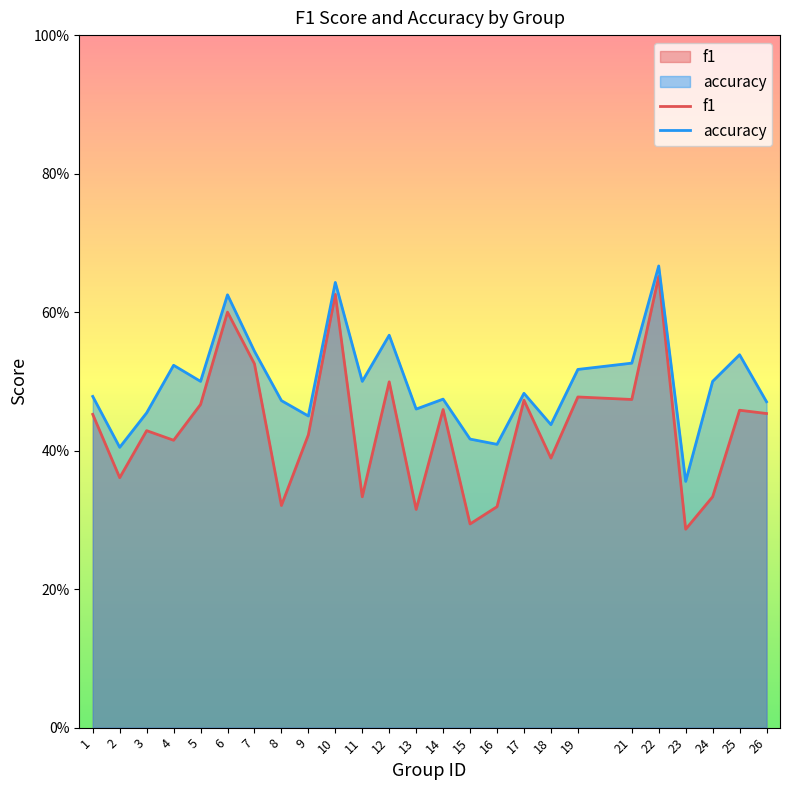

At which category does the chart reach its minimum across all series?

23